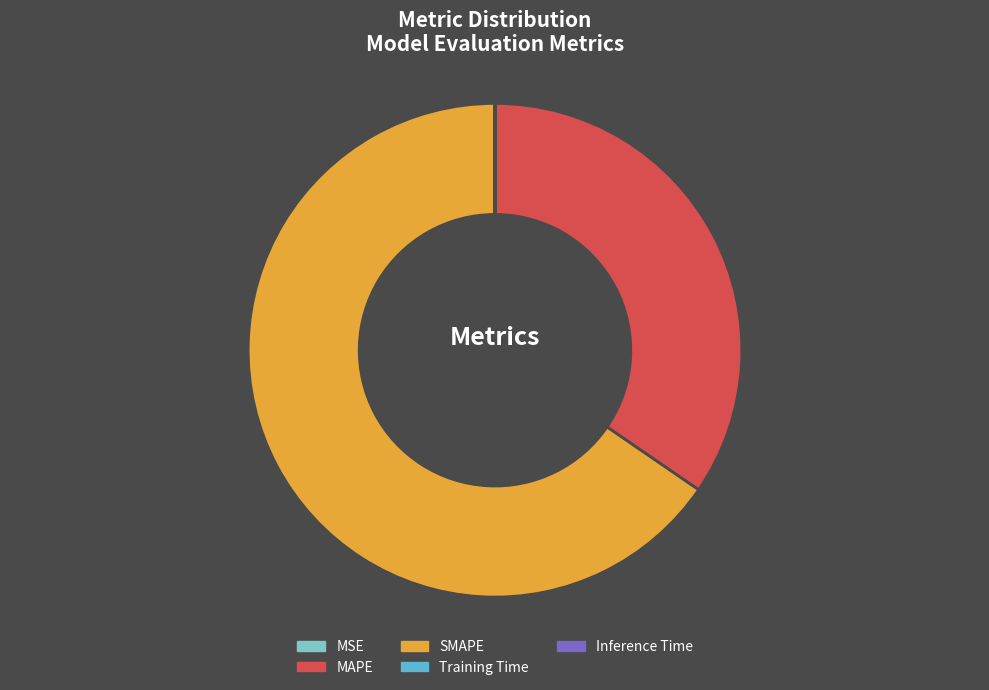

Which slice is the largest?

SMAPE